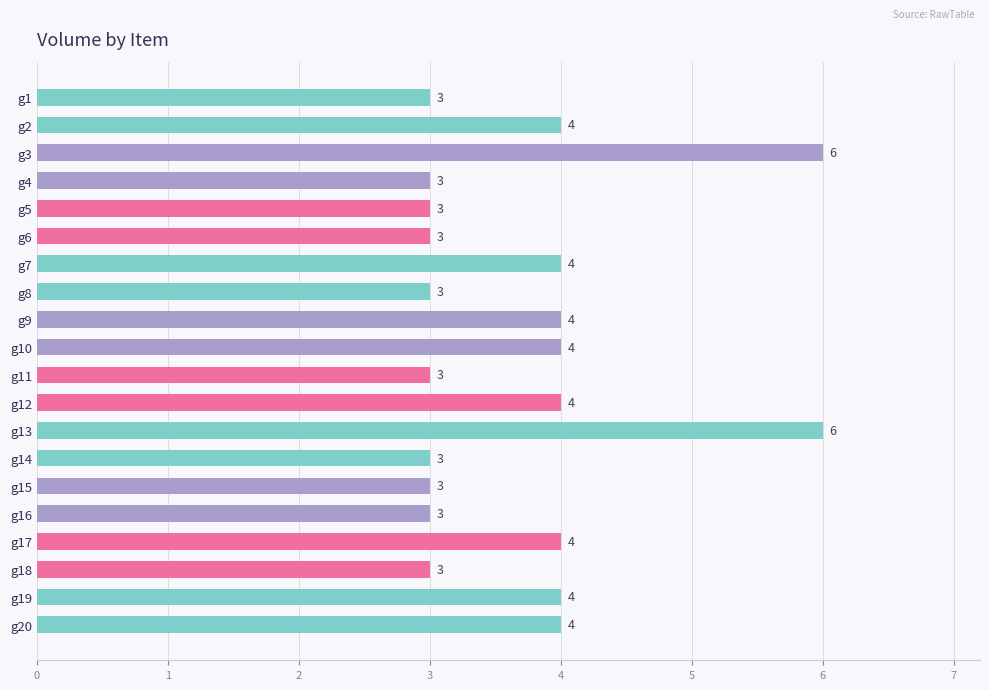

Are the bars horizontal?

Yes